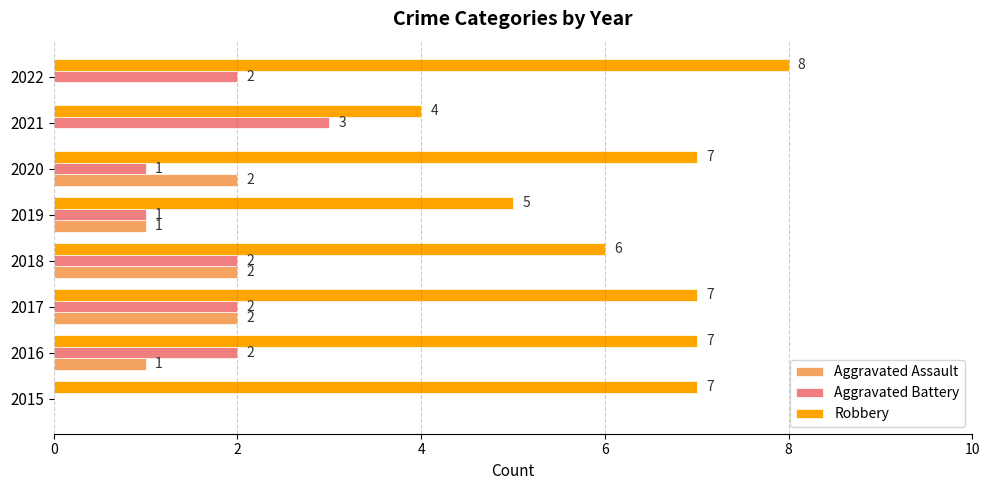

At which category is the sum across all series the highest?

2017